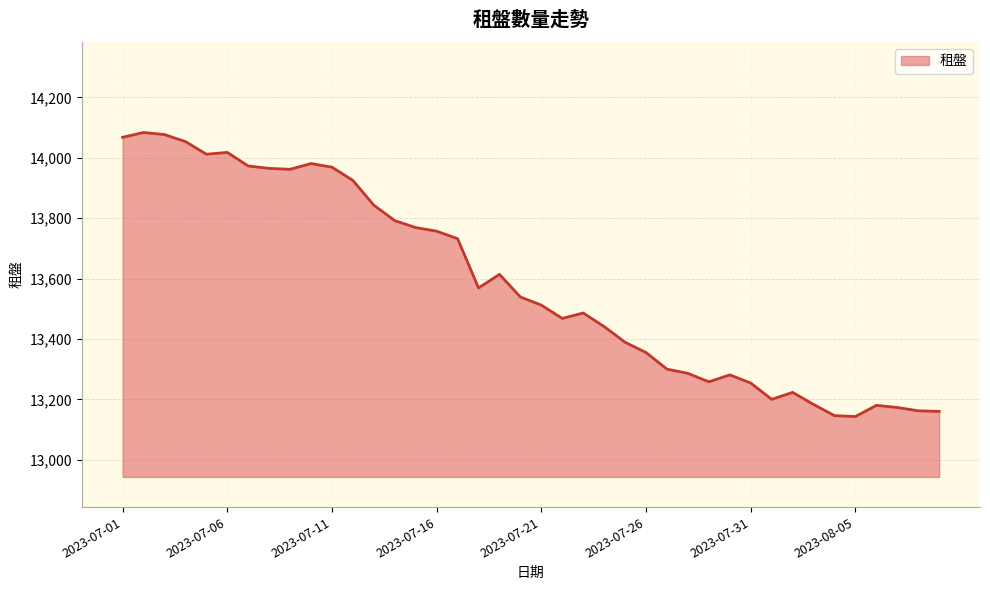

What is the maximum value shown in the chart?

14084